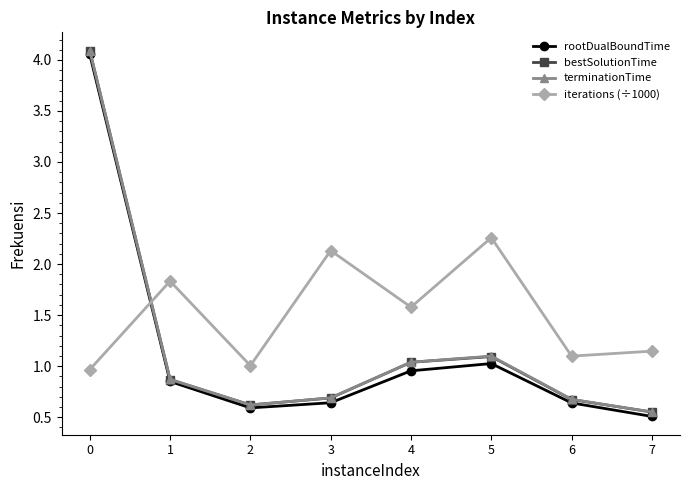

At how many categories does at least one series exceed 0?

8